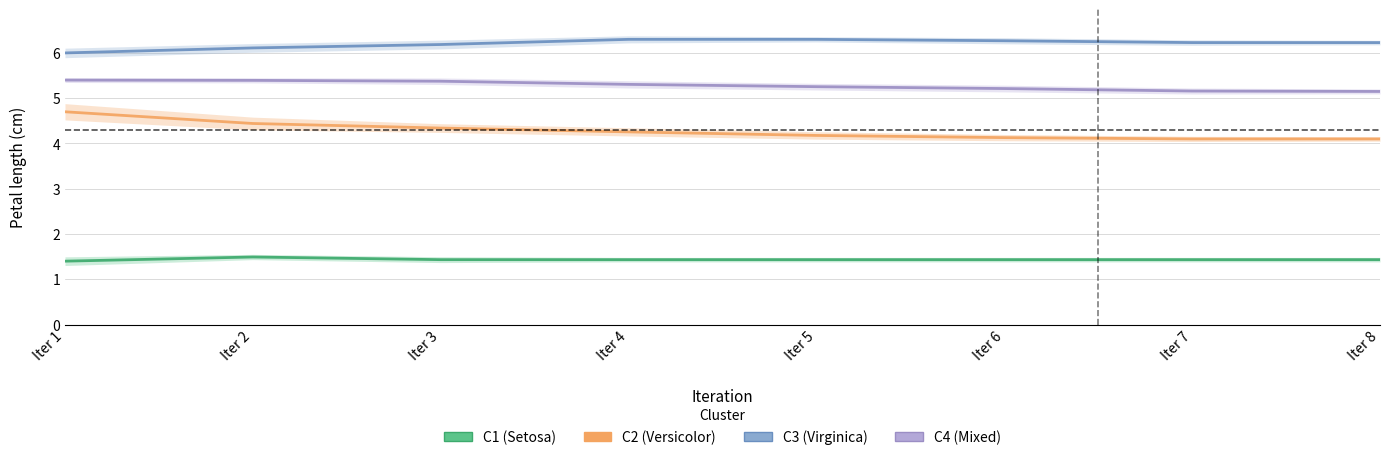

True or false: C4 and C2 cross at least once.

False